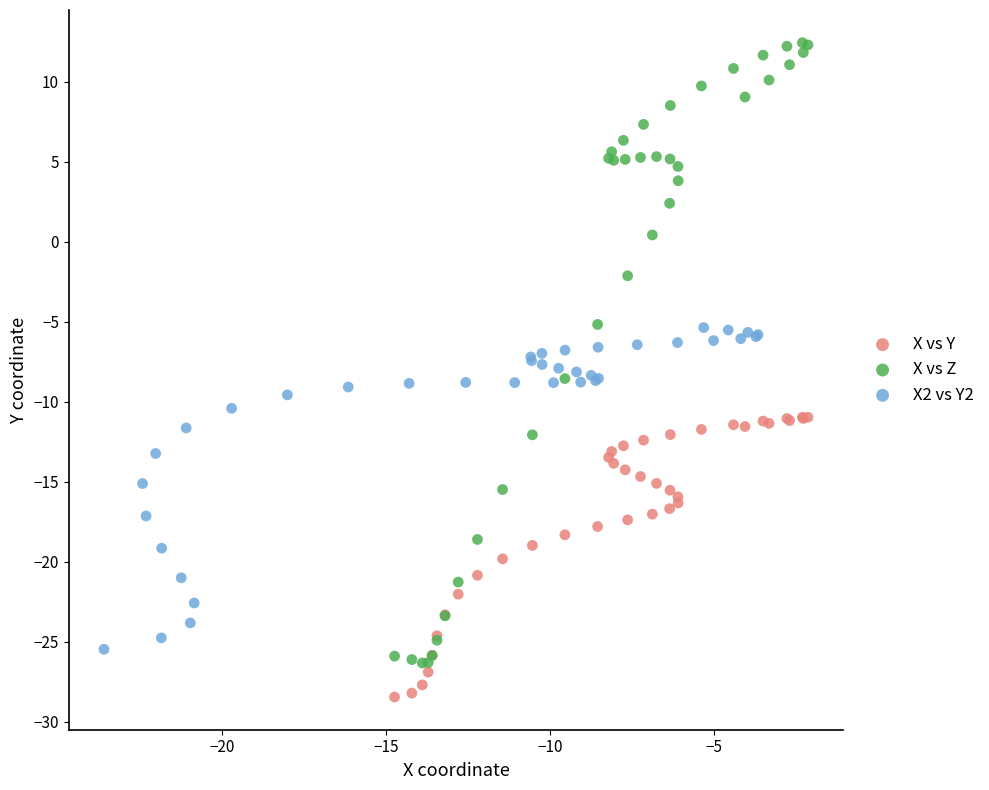

Which series reaches the maximum Y coordinate?

X vs Z